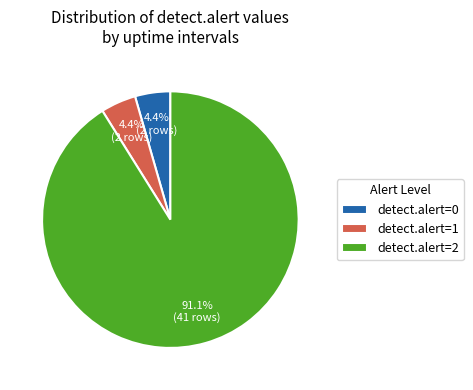

Does detect.alert=1 account for over 50% of the chart?

No